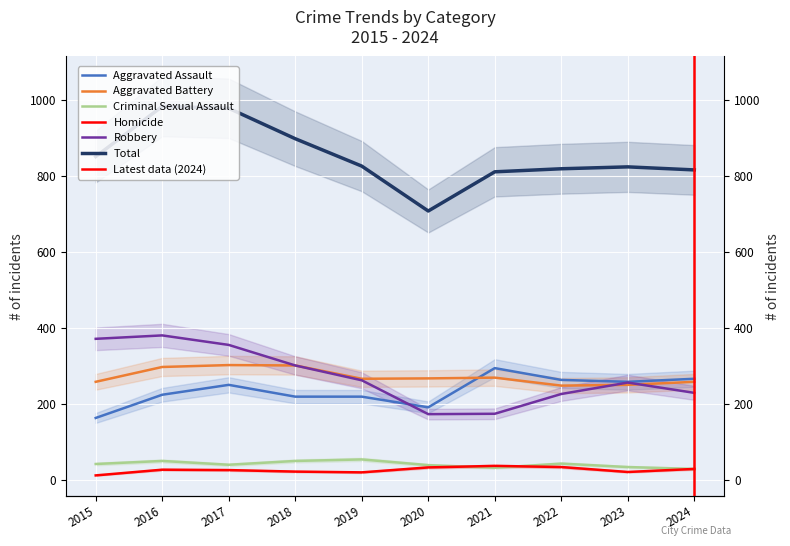

How many data points in Aggravated Battery are above 268?

4